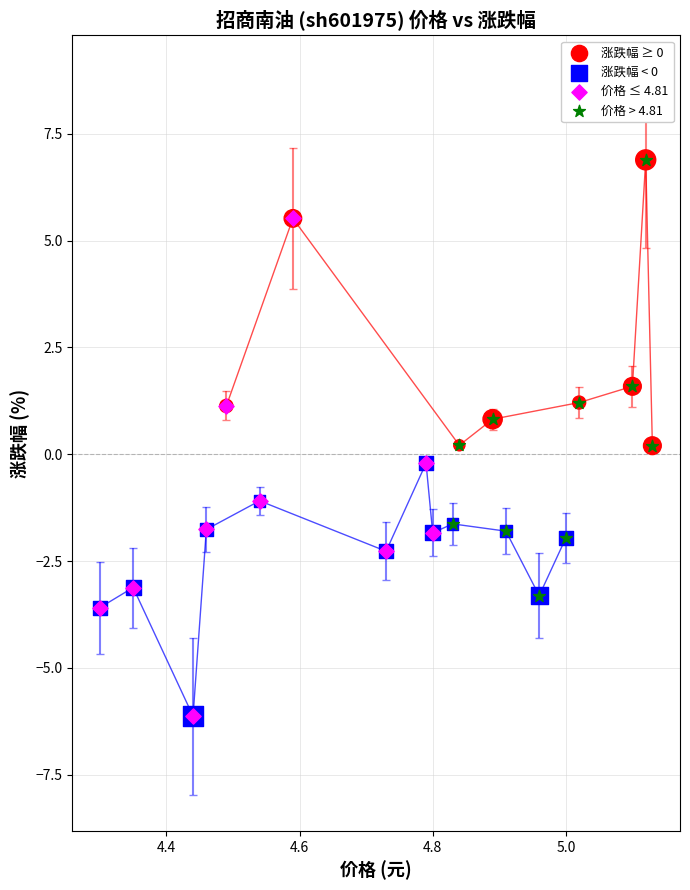

Which series has the widest spread of Y values?

价格 ≤ 4.81